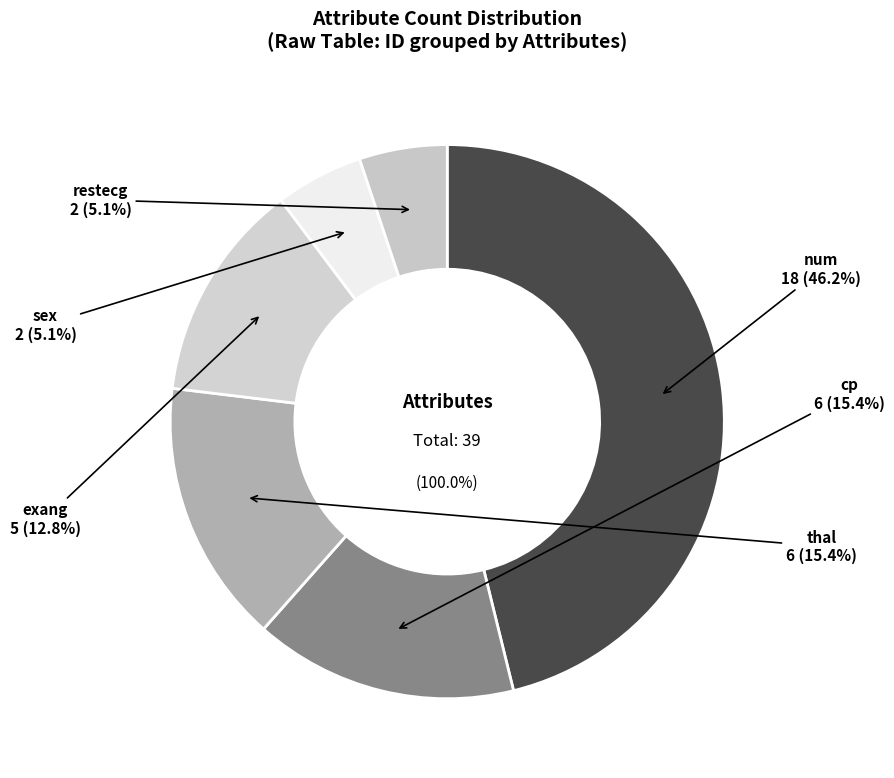

Count the number of slices in the pie.

6